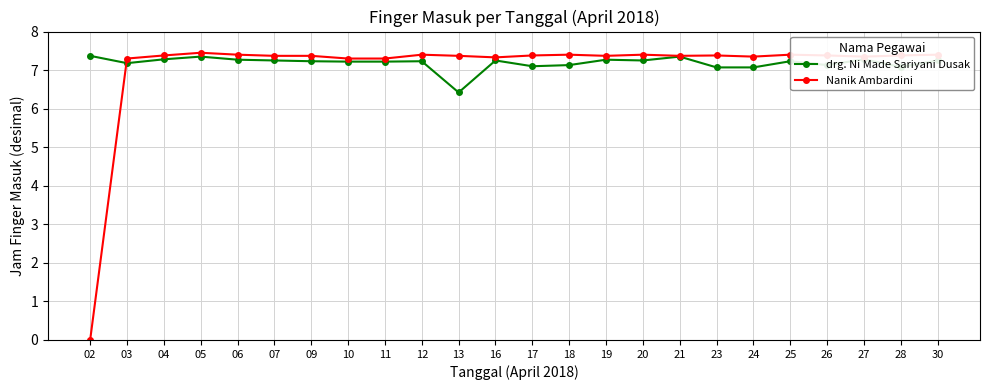

Is the value of Nanik Ambardini at 23 greater than the value of drg. Ni Made Sariyani Dusak at 18?

Yes